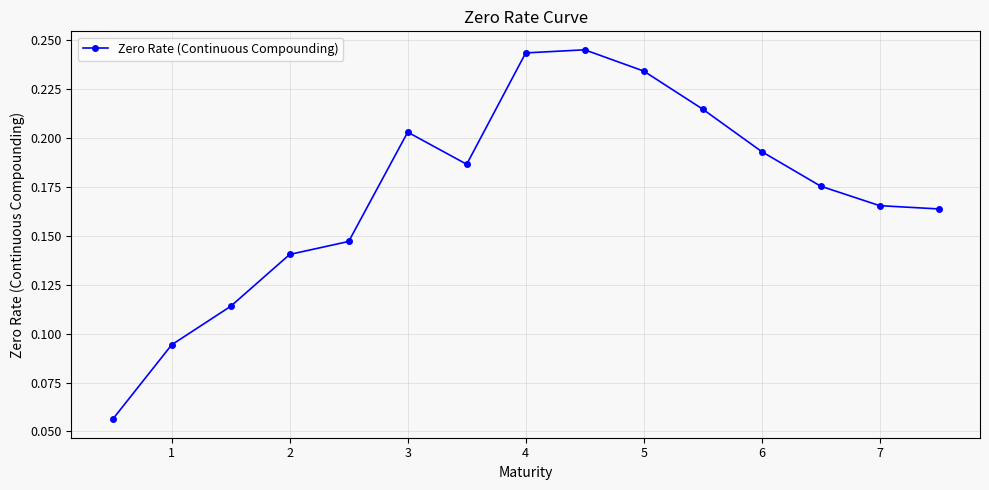

What is the sum of all values?

2.6